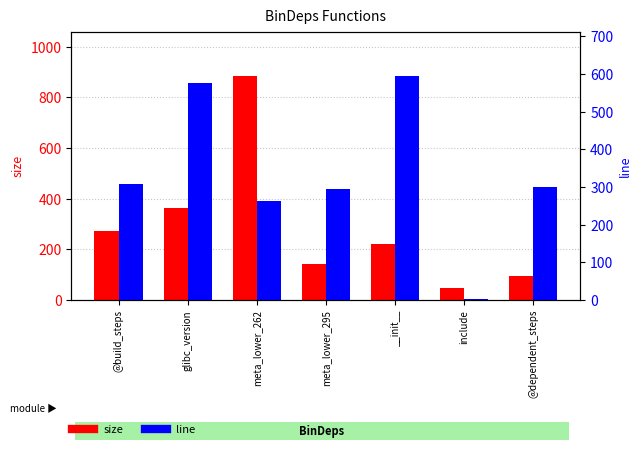

How many bars are there in total?

14